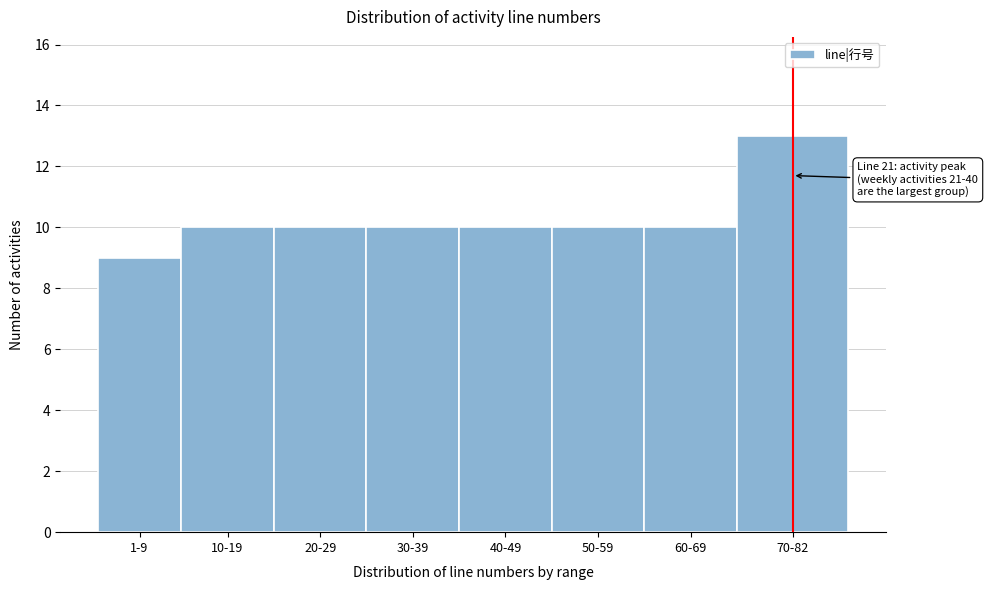

Reading right to left, transcribe all the data shown in this chart.

13	10	10	10	10	10	10	9